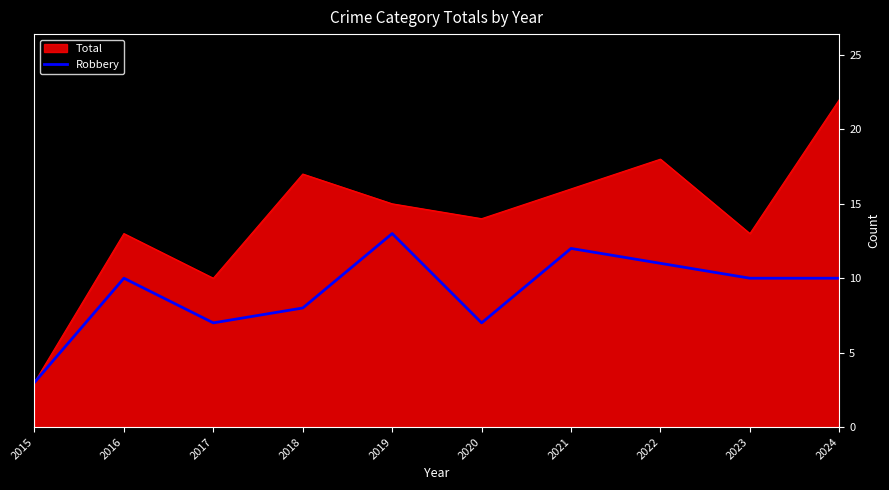

Rank the series at 2024 from lowest to highest value.

Robbery, Total